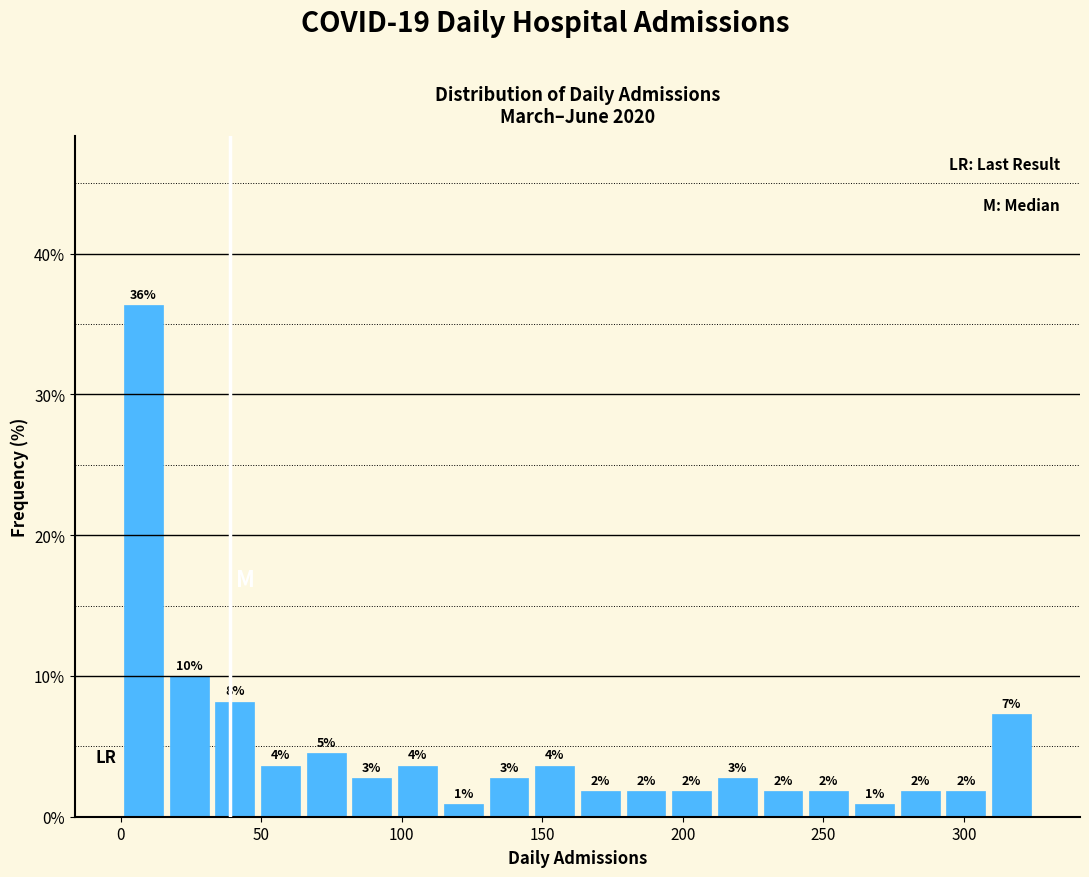

Around what value on the x-axis is the tallest bar? Give the approximate position of its centre, as read against the axis.

10